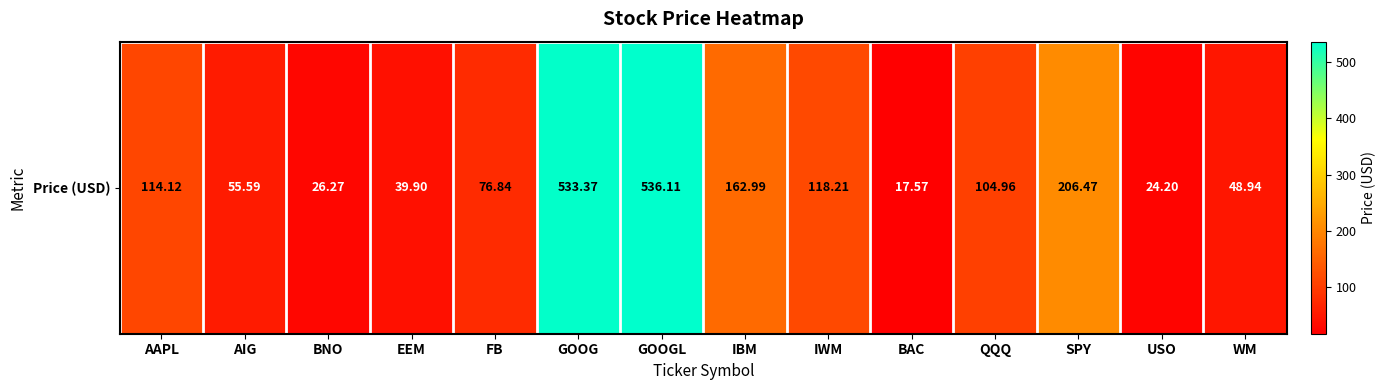

What is the ratio of the value at WM to the value at IBM?

0.3